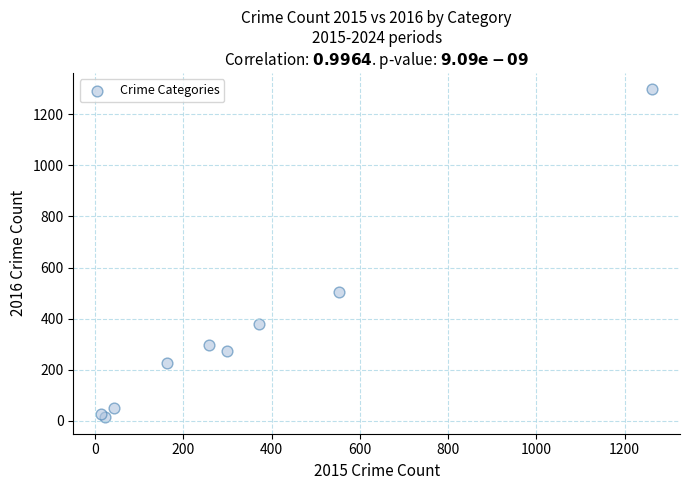

What Y value in the scatter plot is closest to 655?

505